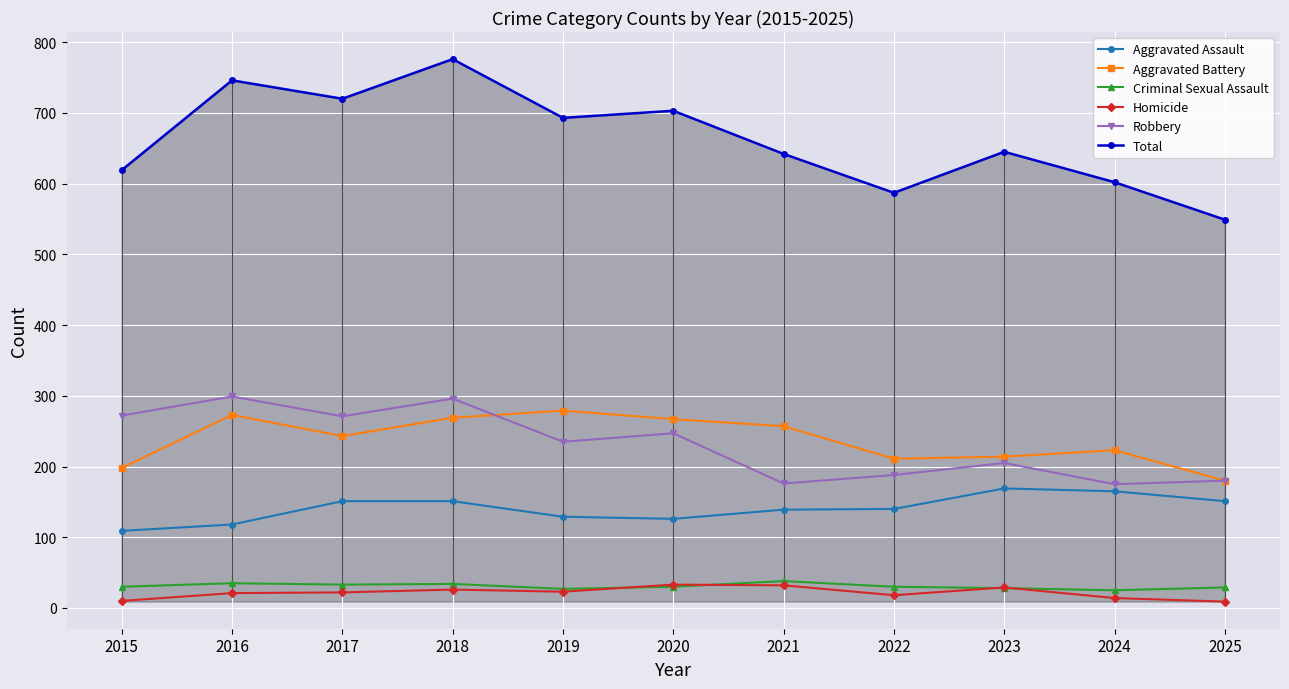

Rank the series at 2023 from highest to lowest value.

Total, Aggravated Battery, Robbery, Aggravated Assault, Homicide, Criminal Sexual Assault